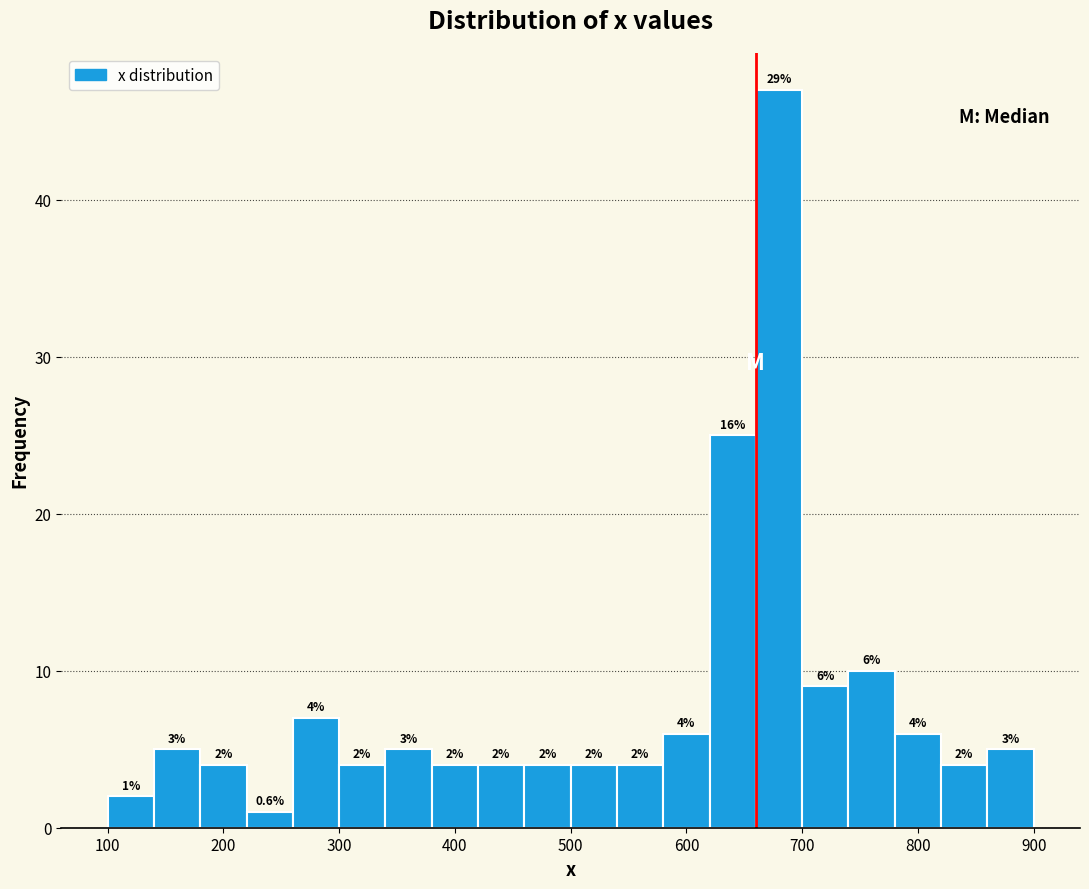

Over which range of the x-axis is the bar tallest?

660 to 700